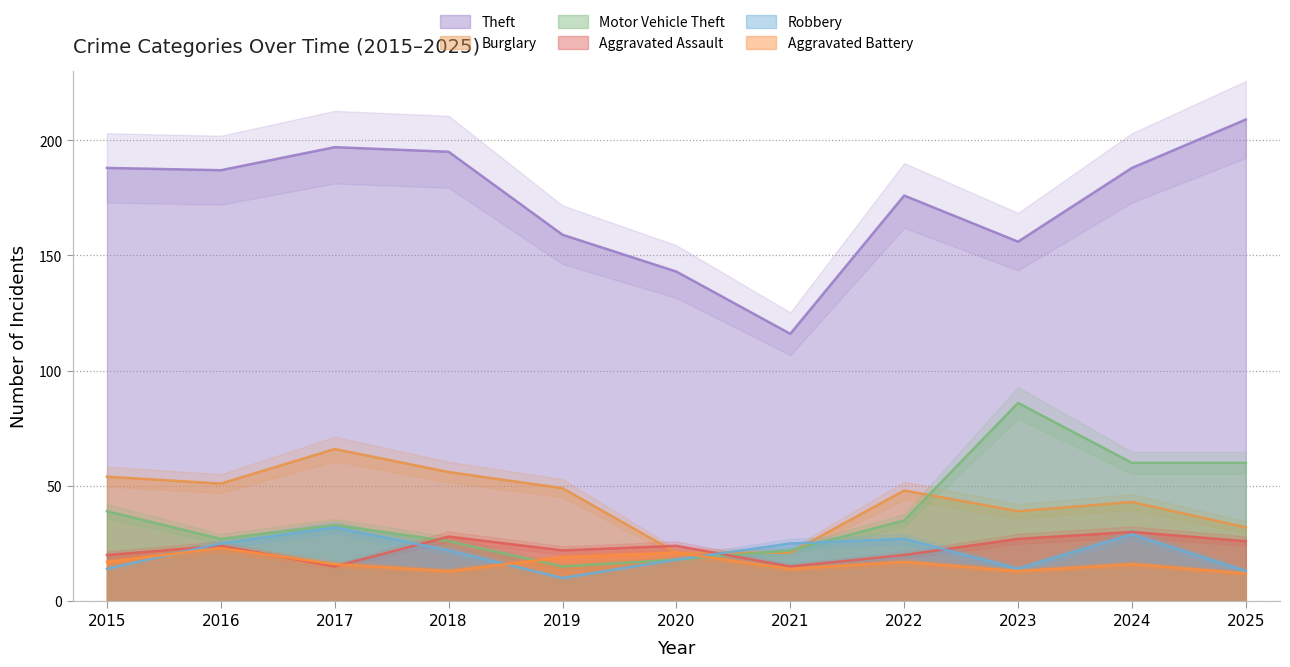

Reading left to right, what are all the values shown in this chart?

Theft: 188	187	197	195	159	143	116	176	156	188	209
Burglary: 54	51	66	56	49	21	21	48	39	43	32
Motor Vehicle Theft: 39	27	33	26	15	18	22	35	86	60	60
Aggravated Assault: 20	24	15	28	22	24	15	20	27	30	26
Robbery: 14	25	32	22	10	18	25	27	14	29	13
Aggravated Battery: 17	23	16	13	19	21	14	17	13	16	12